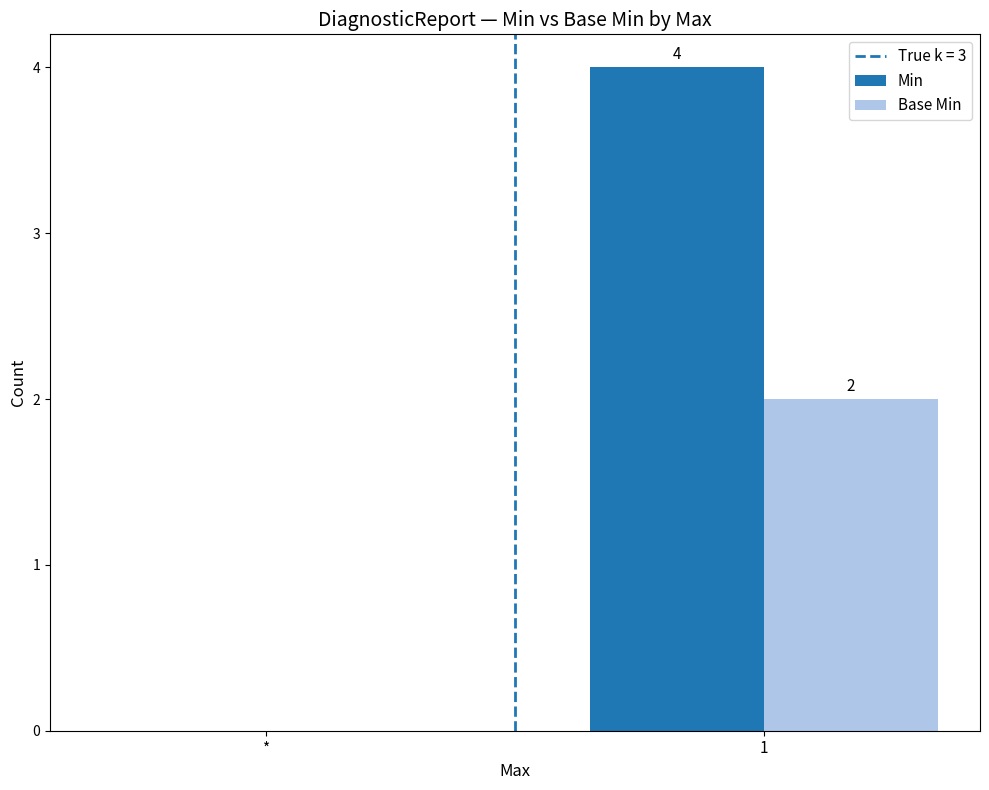

What is the sum of the Min values at * and 1?

4